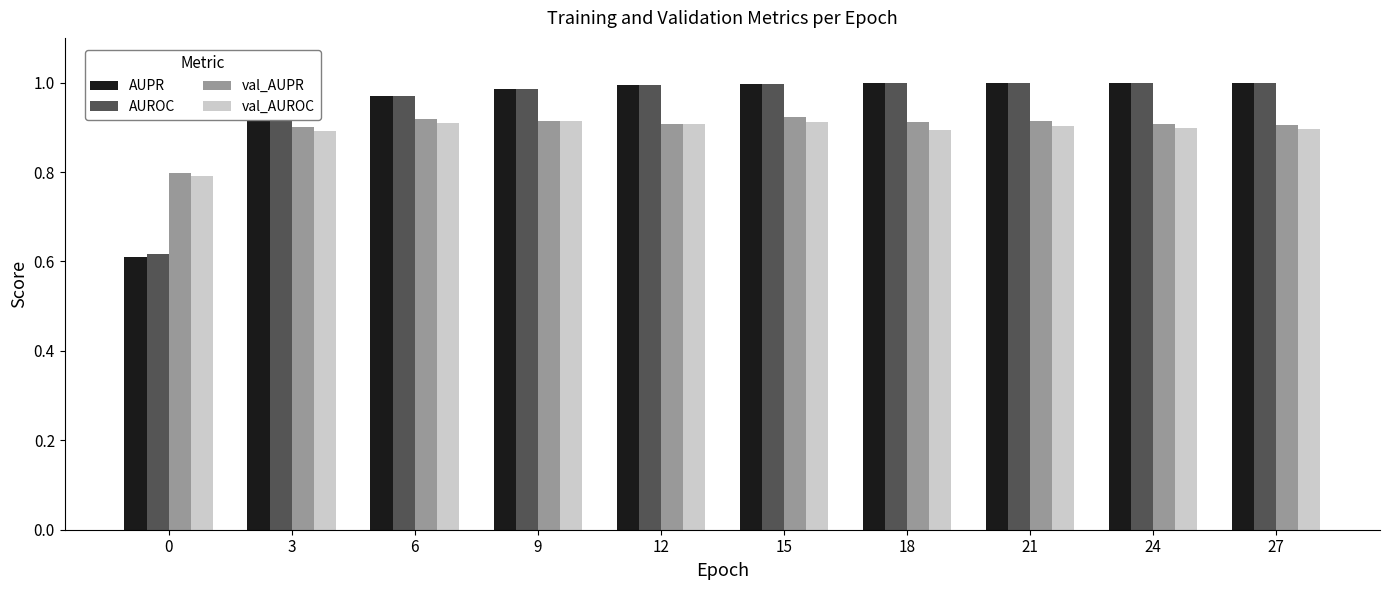

What is the sum of the AUPR values at 9 and 27?

2.0